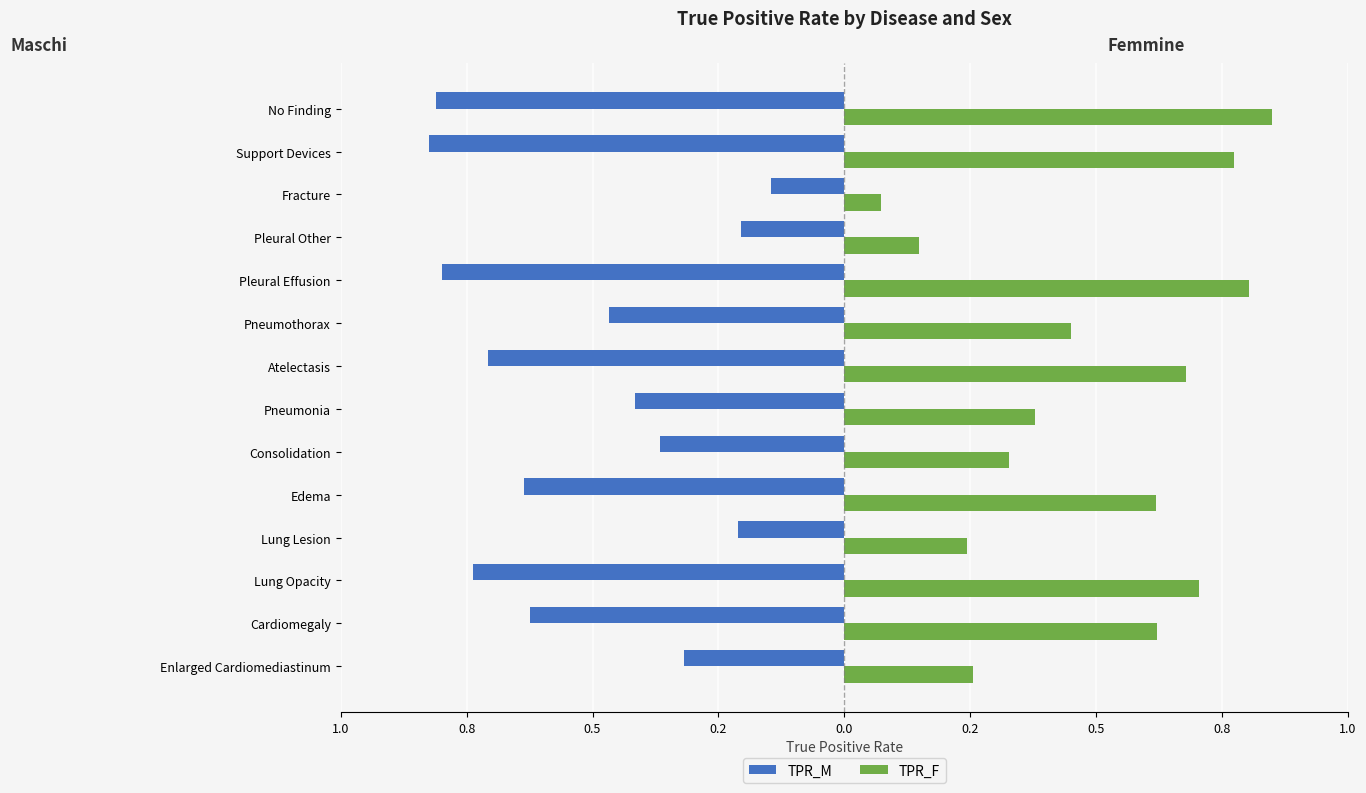

What are all the series names shown in the legend?

TPR_M, TPR_F